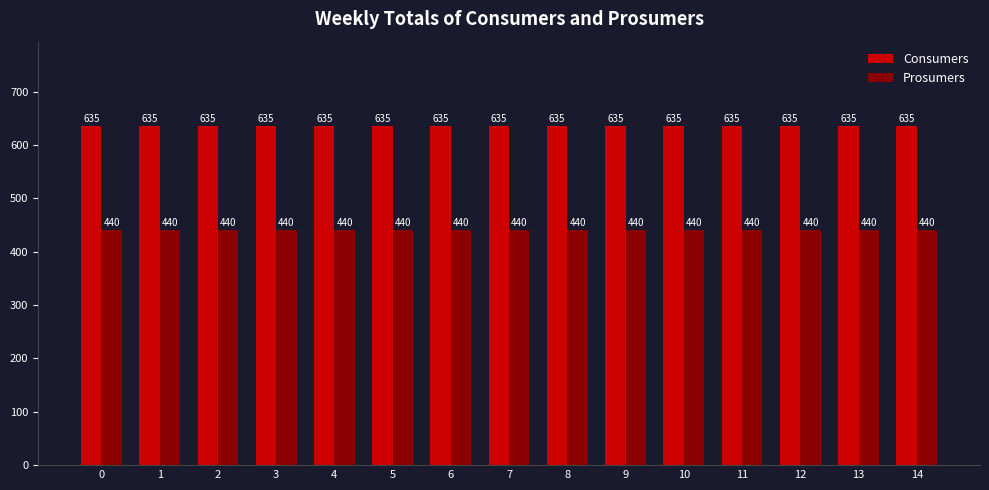

What is the difference between the highest and lowest values at 9?

195